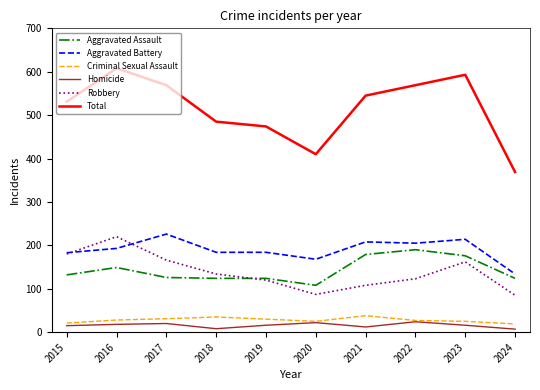

Is it true that Aggravated Assault equals 124 at 2024?

True